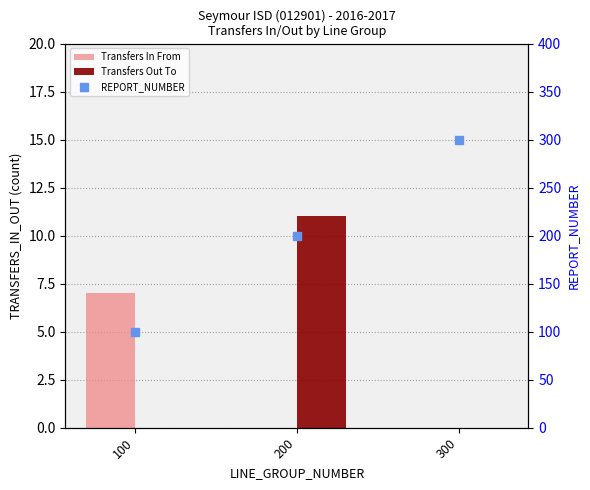

Reading left to right, what are all the values shown in this chart?

Transfers In From: 100=7	200=0	300=0
Transfers Out To: 100=0	200=11	300=0
REPORT_NUMBER: 100=100	200=200	300=300